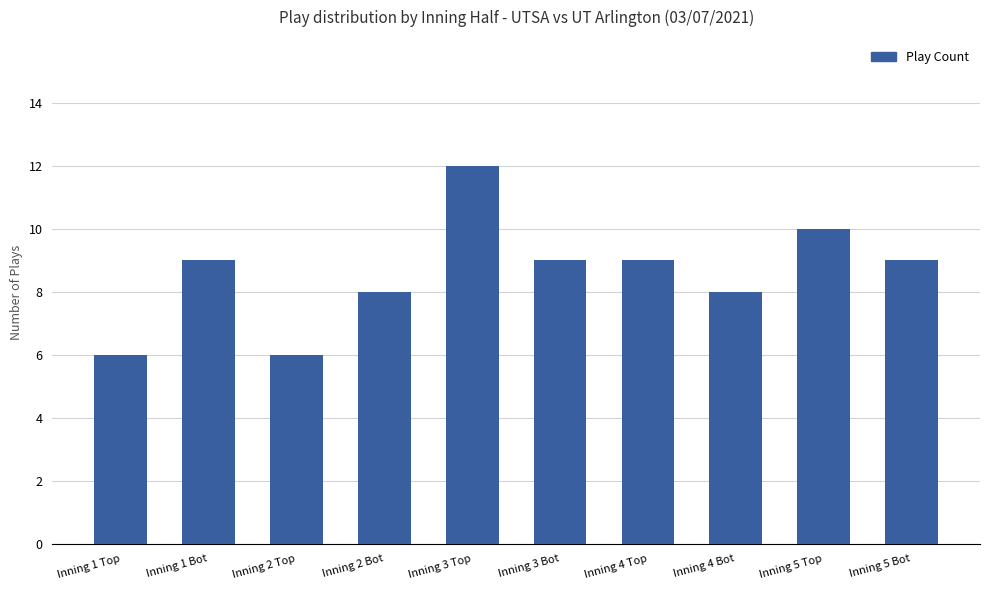

True or false: the data shows 10 at Inning 1 Top.

False